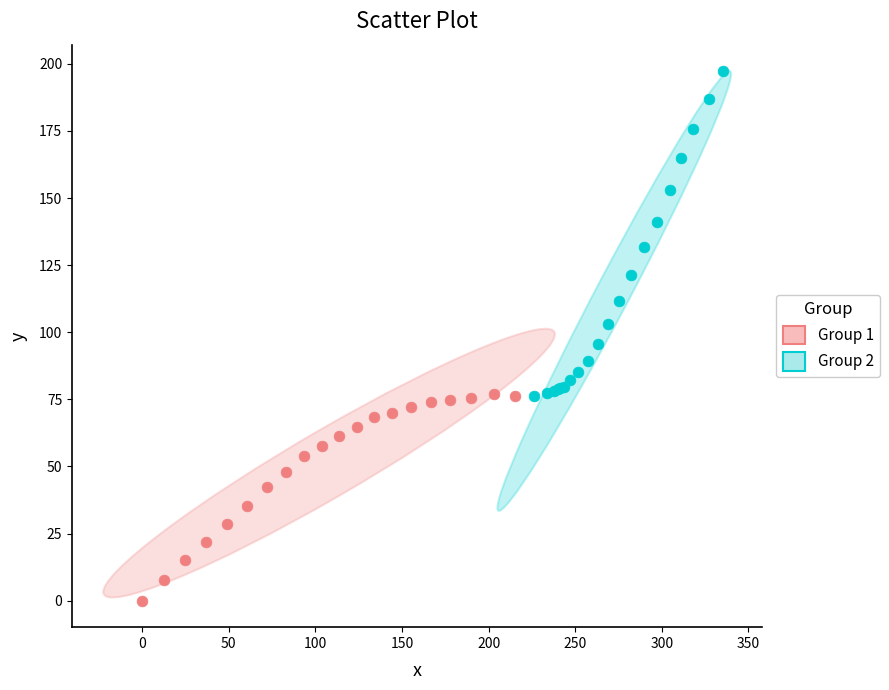

Which series reaches the maximum Y coordinate?

Group 2